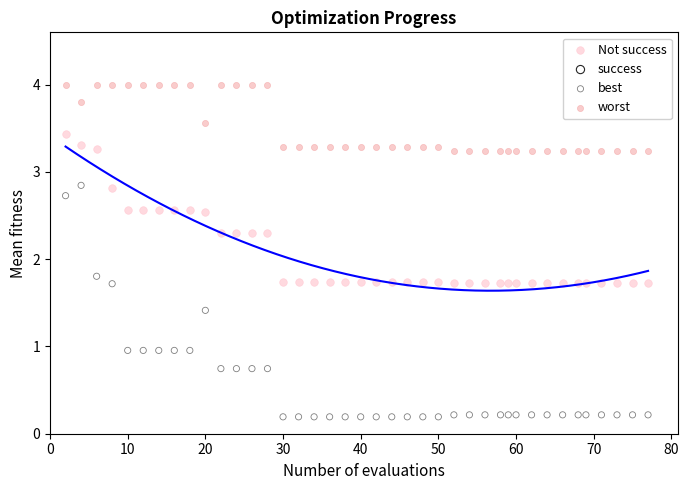

Which series has the widest spread of Y values?

best